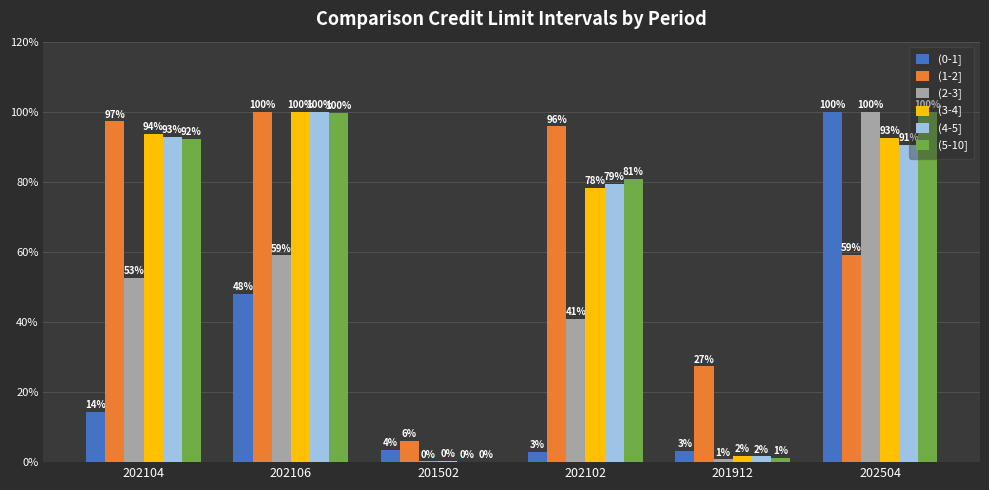

Reading right to left, list all the values displayed in this chart.

(0-1]: 202504=1.0	201912=0.0	202102=0.0	201502=0.0	202106=0.5	202104=0.1
(1-2]: 202504=0.6	201912=0.3	202102=1.0	201502=0.1	202106=1.0	202104=1.0
(2-3]: 202504=1.0	201912=0.0	202102=0.4	201502=0.0	202106=0.6	202104=0.5
(3-4]: 202504=0.9	201912=0.0	202102=0.8	201502=0.0	202106=1.0	202104=0.9
(4-5]: 202504=0.9	201912=0.0	202102=0.8	201502=0.0	202106=1.0	202104=0.9
(5-10]: 202504=1.0	201912=0.0	202102=0.8	201502=0.0	202106=1.0	202104=0.9